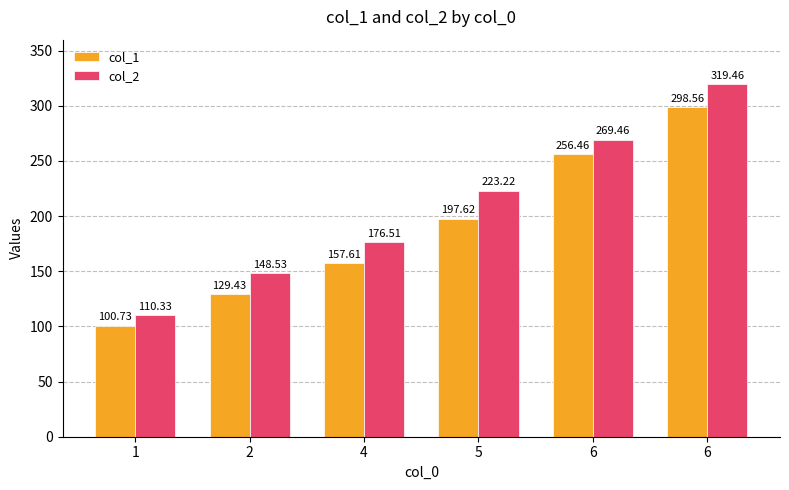

Is it true that col_2 equals 223.2 at 5?

True